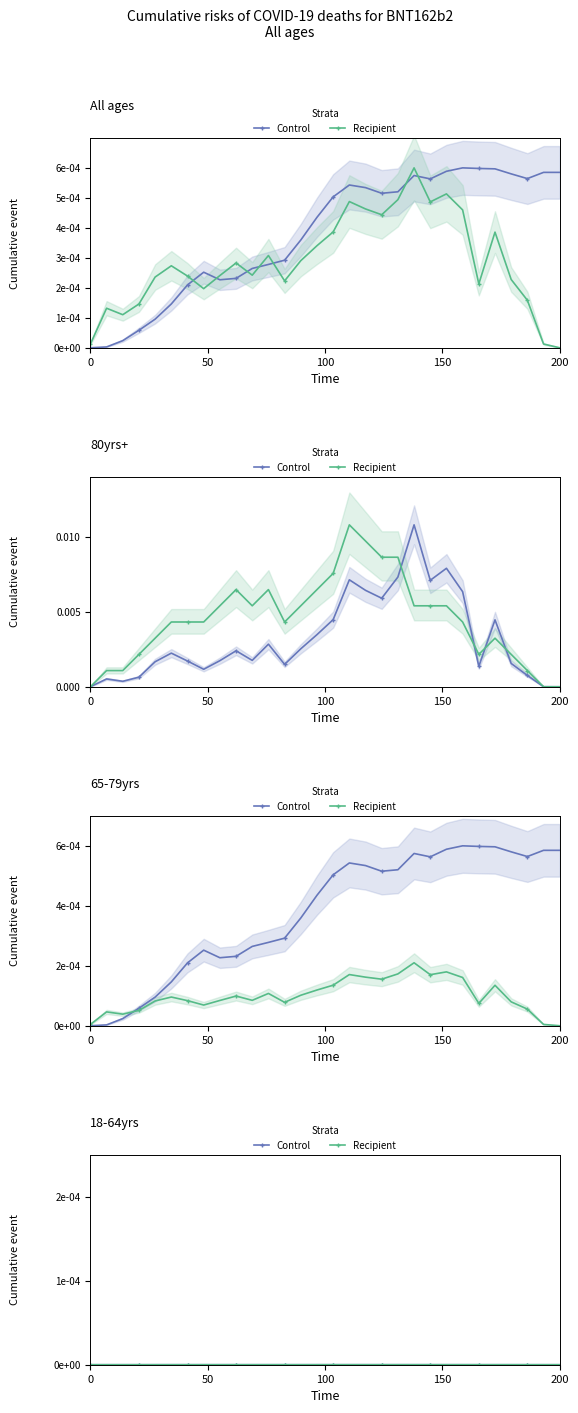

Is this an area chart (filled region under the line)?

No